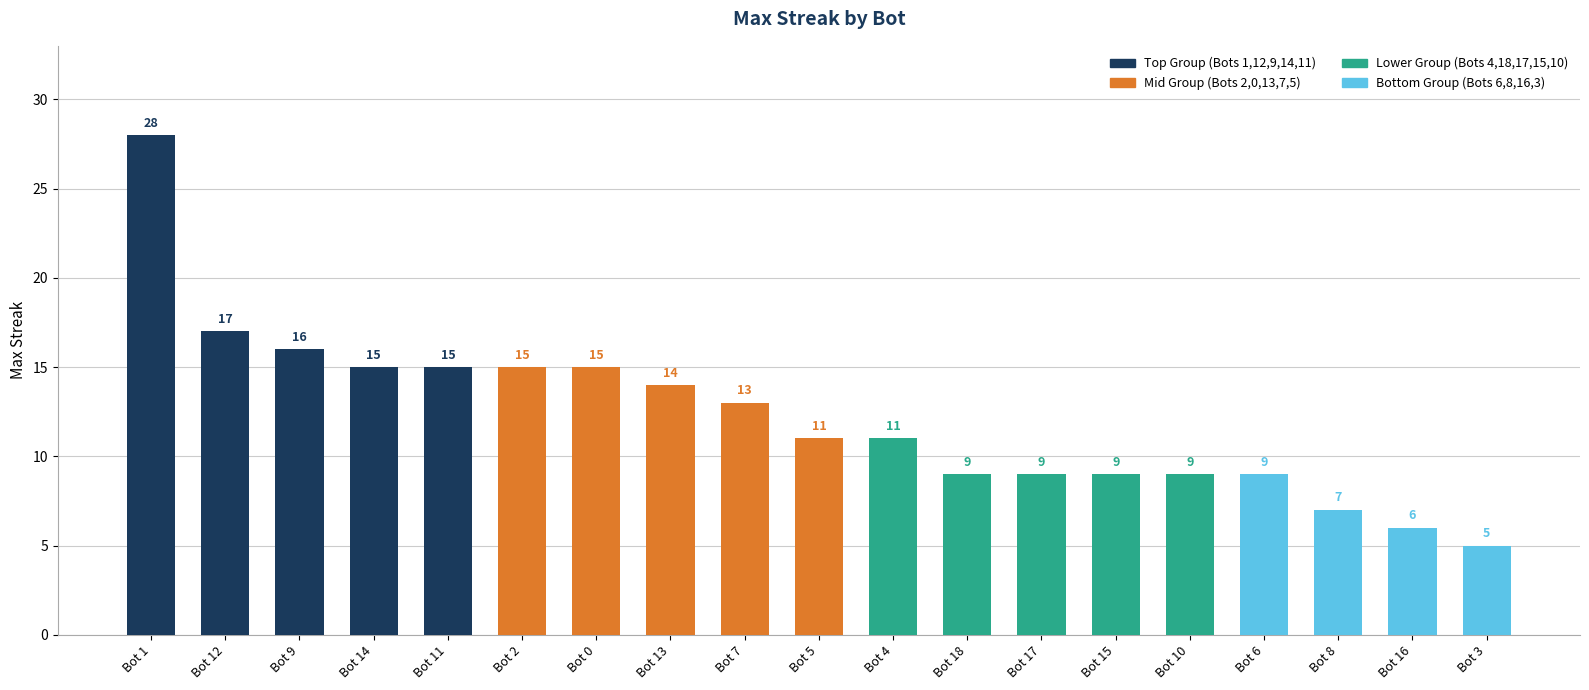

Between Bot 1 and Bot 11, which is larger?

Bot 1